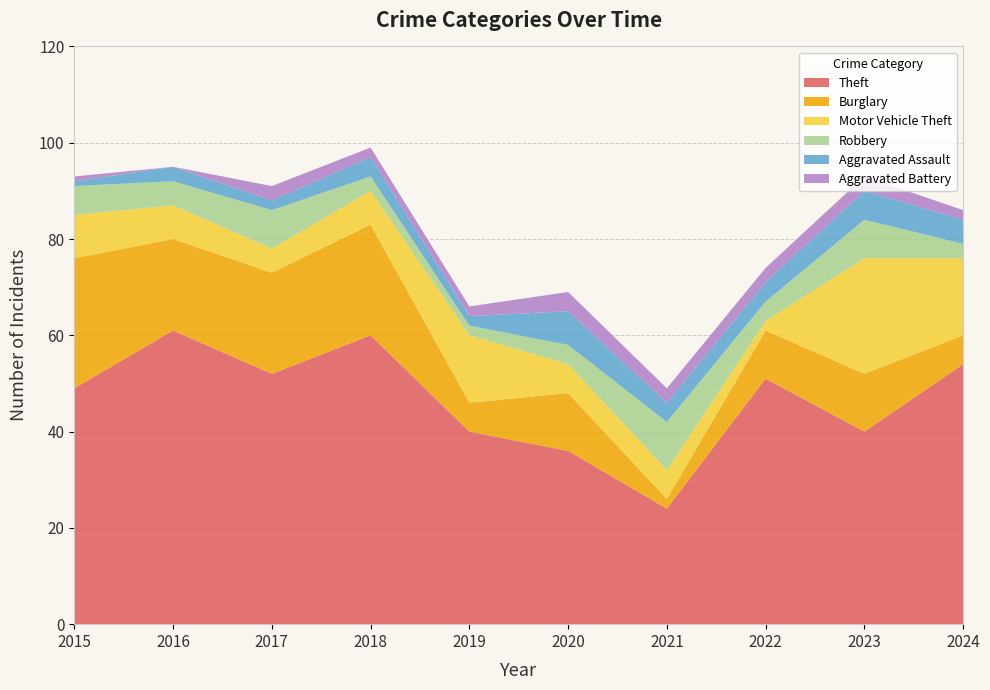

Reading right to left, what are all the values shown in this chart?

Theft: 54	40	51	24	36	40	60	52	61	49
Burglary: 6	12	10	2	12	6	23	21	19	27
Motor Vehicle Theft: 16	24	2	6	6	14	7	5	7	9
Robbery: 3	8	4	10	4	2	3	8	5	6
Aggravated Assault: 5	6	4	4	7	2	4	2	3	1
Aggravated Battery: 2	3	3	3	4	2	2	3	0	1